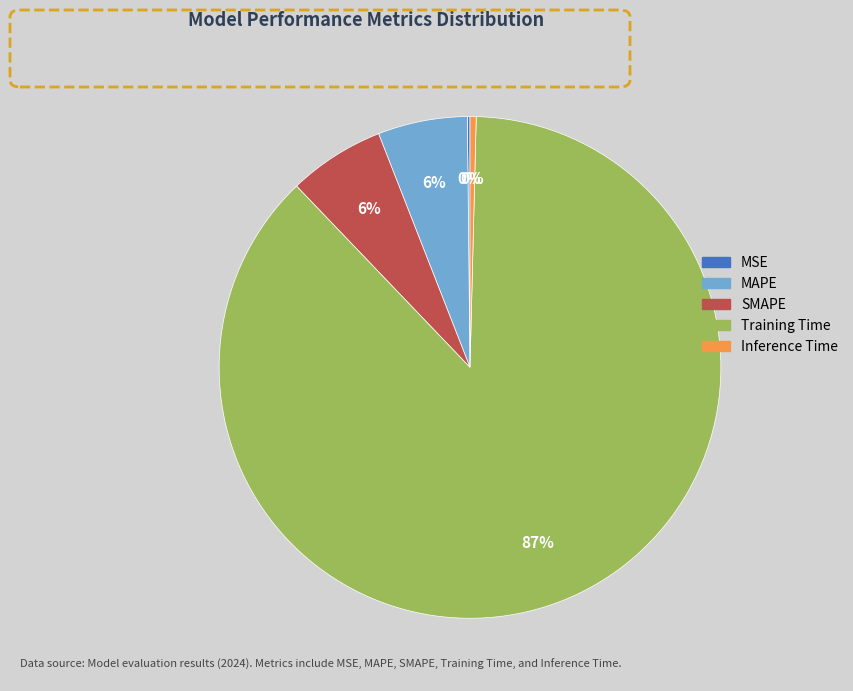

Which slice is the largest?

Training Time